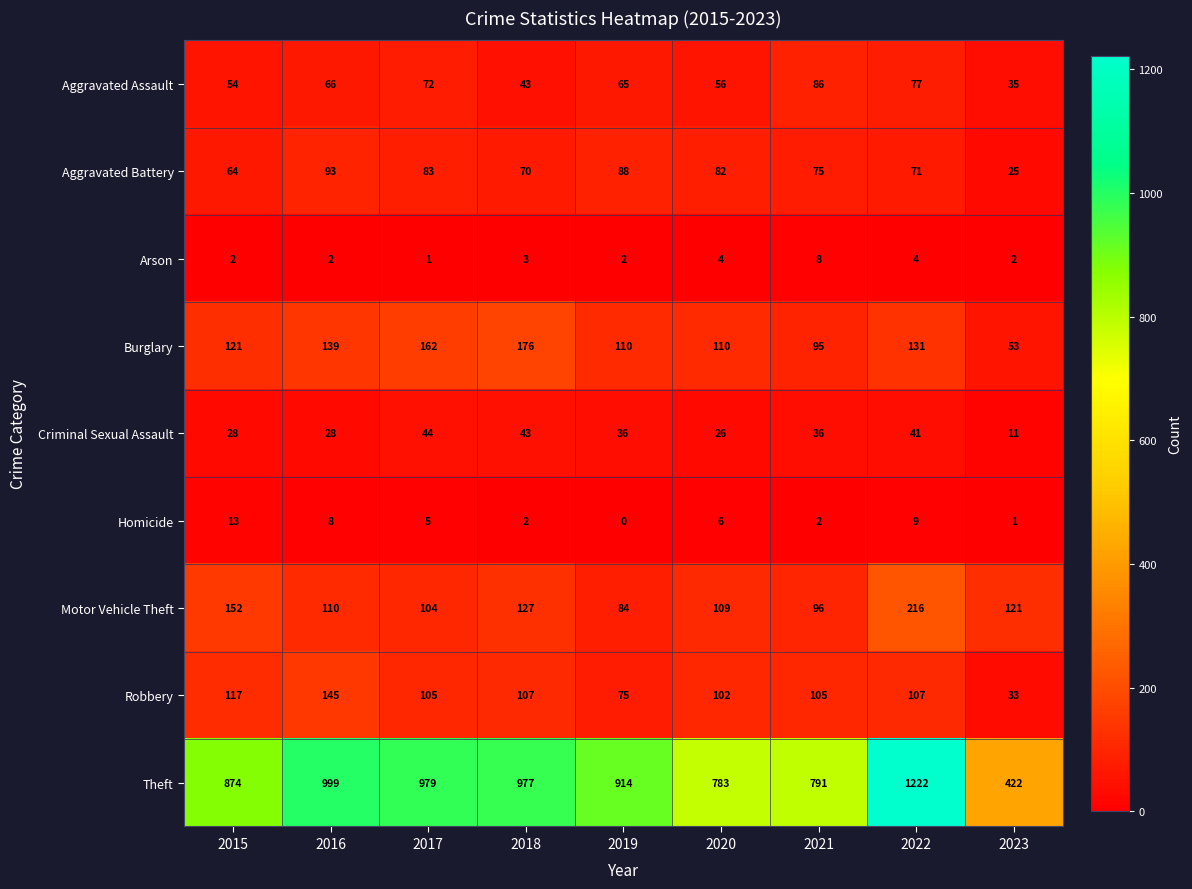

How many distinct data groups are displayed?

9